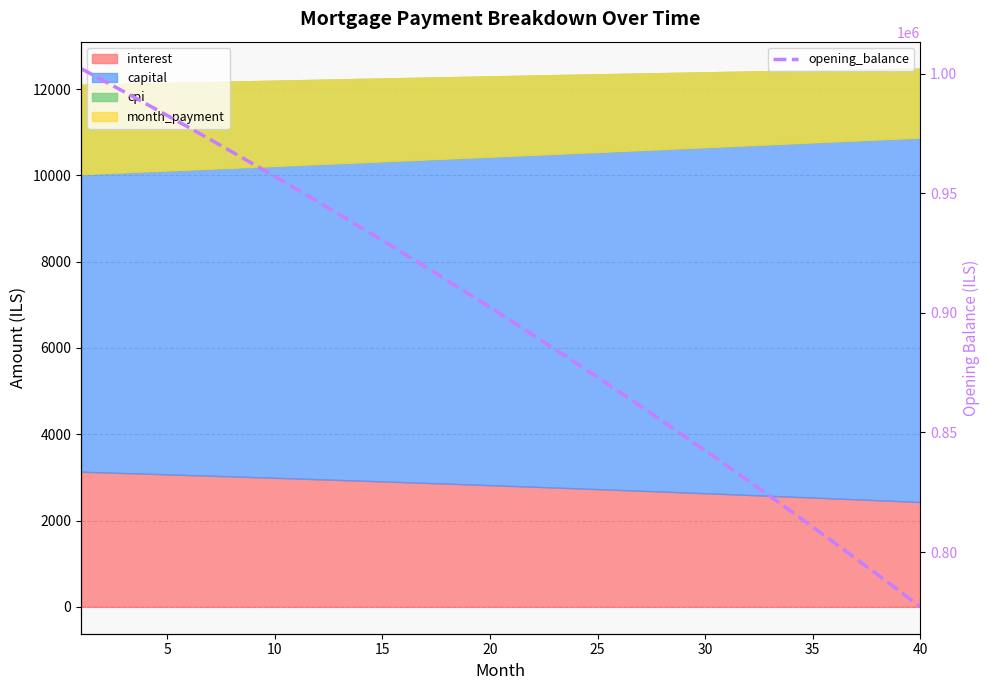

Reading left to right, extract all data points from this chart.

1002083.3	997261.2	992392.9	987478.4	982517.1	977508.9	972453.5	967350.6	962199.9	957001.0	951753.8	946457.9	941113.0	935718.8	930275.0	924781.3	919237.4	913643.0	907997.8	902301.5	896553.7	890754.2	884902.6	878998.6	873042.0	867032.3	860969.2	854852.5	848681.8	842456.8	836177.1	829842.4	823452.5	817006.8	810505.2	803947.3	797332.7	790661.0	783932.1	777145.4